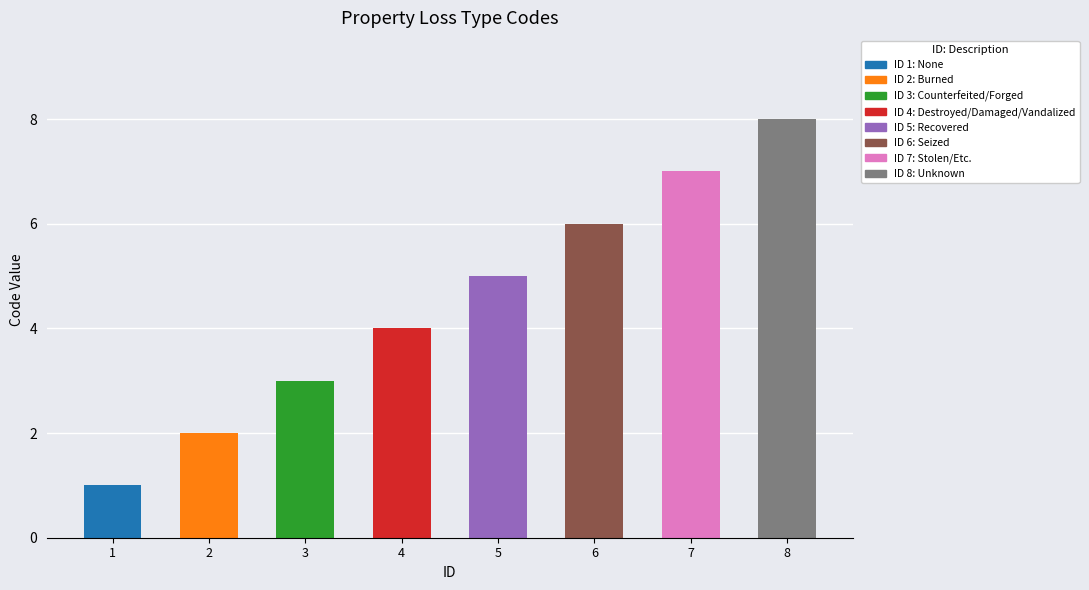

Rank the categories by value from highest to lowest.

8, 7, 6, 5, 4, 3, 2, 1